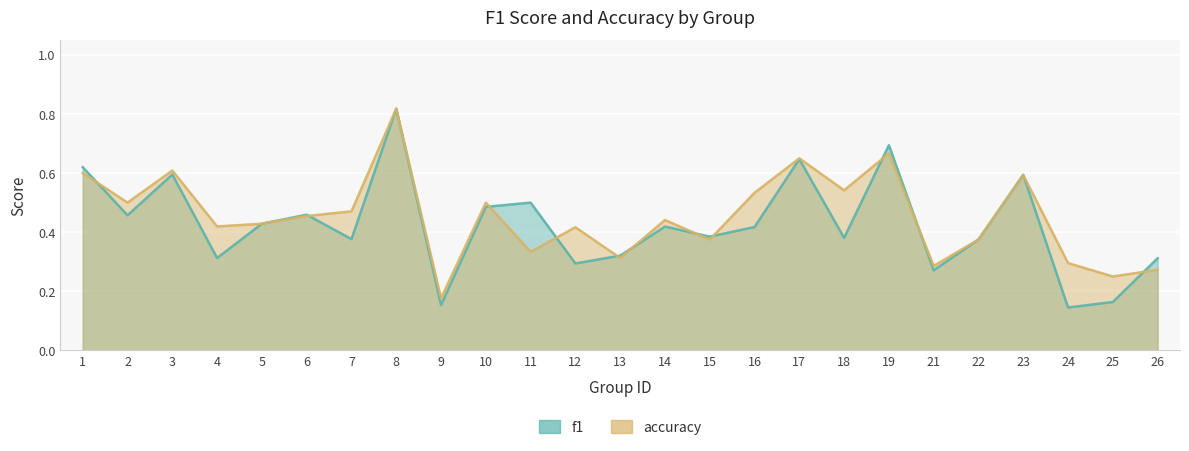

At which label is accuracy closest to 0?

9